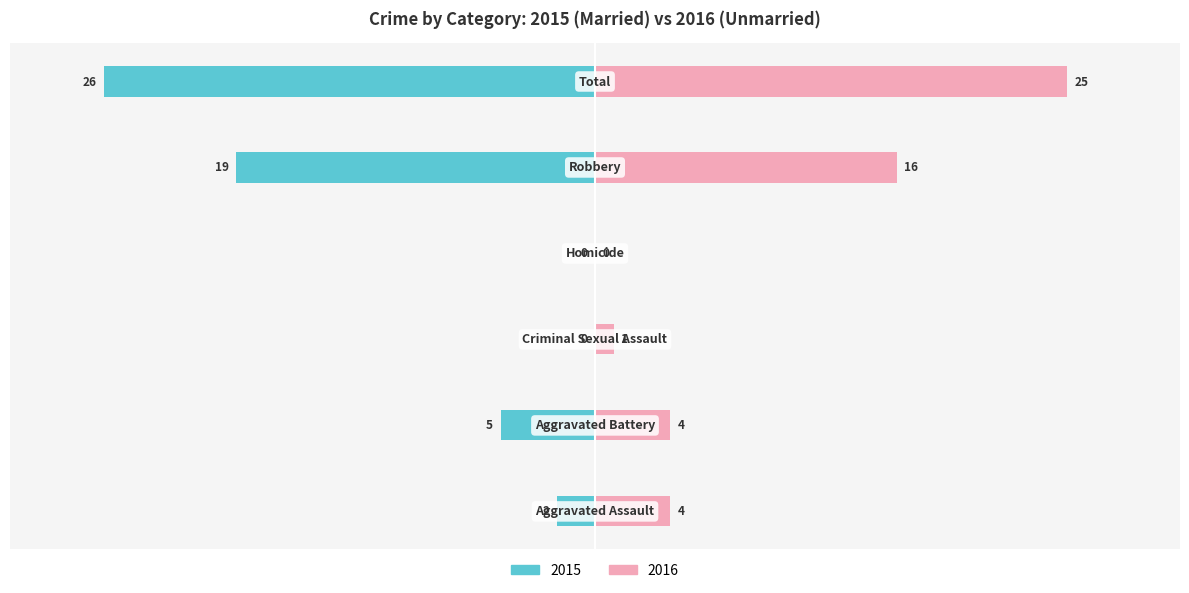

What is the sum of all Unmarried values?

50